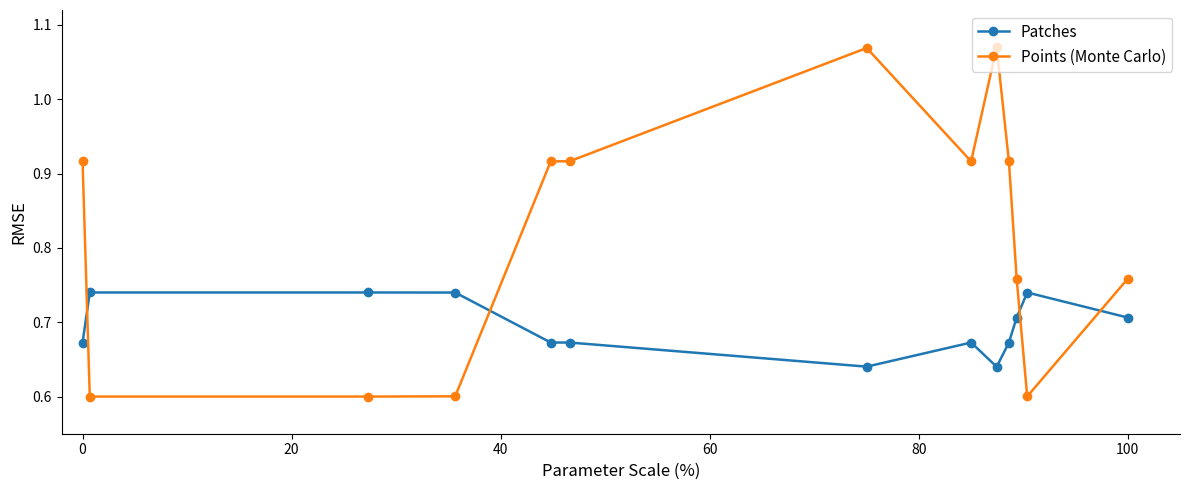

Rank the series by their average value, from lowest to highest.

Patches, Points (Monte Carlo)